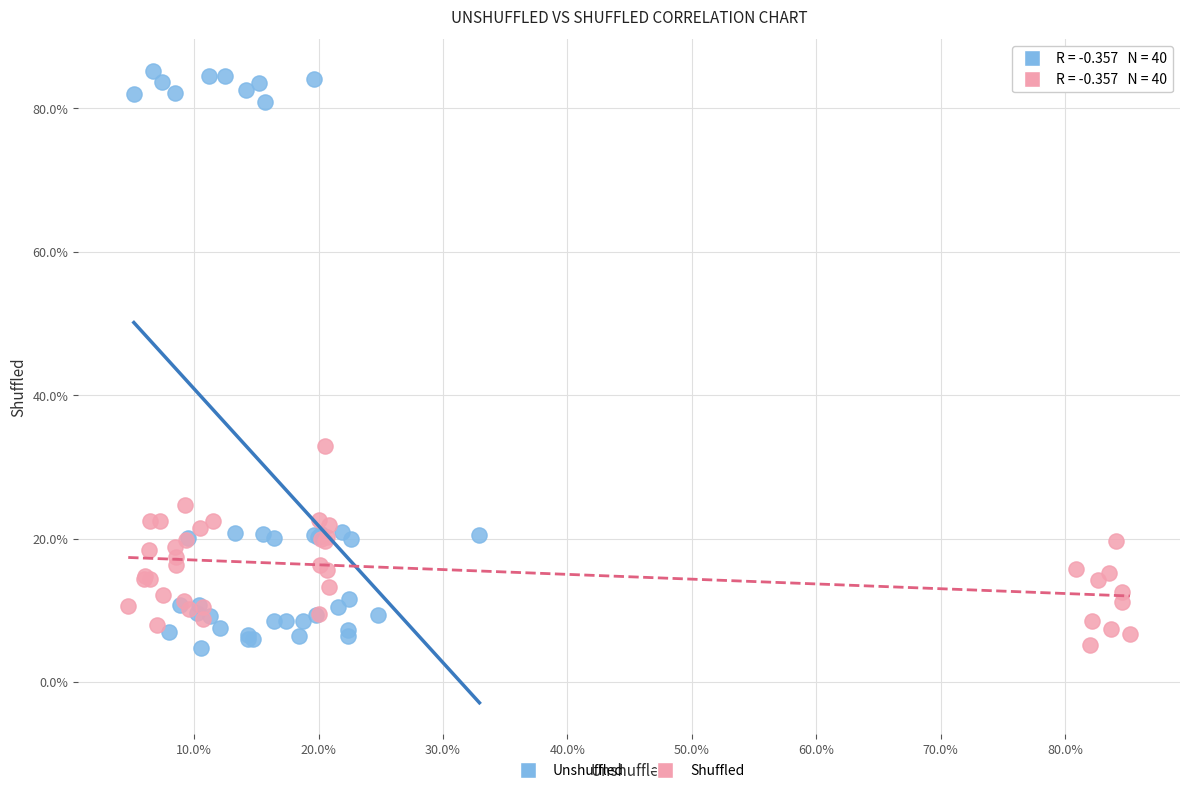

Which series reaches the maximum Y coordinate?

Unshuffled